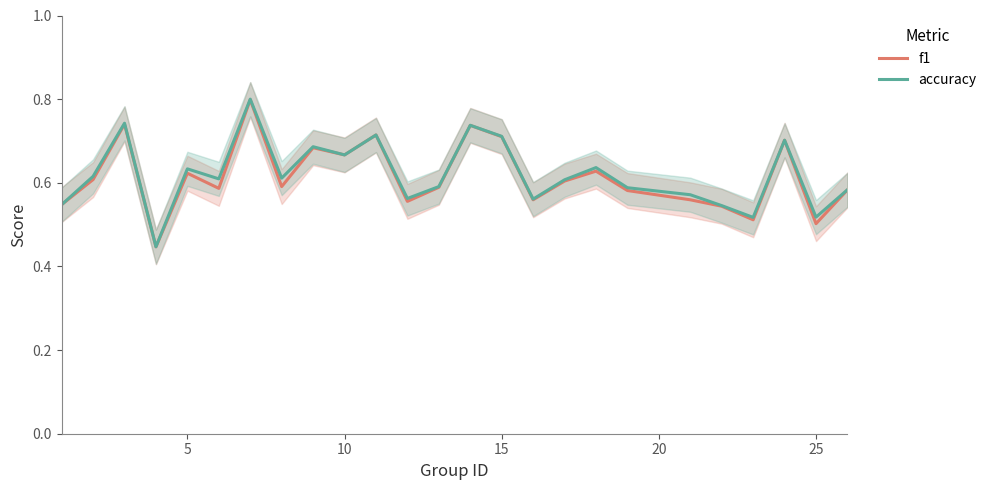

Reading left to right, what are all the values shown in this chart?

f1: 0.5	0.6	0.7	0.4	0.6	0.6	0.8	0.6	0.7	0.7	0.7	0.6	0.6	0.7	0.7	0.6	0.6	0.6	0.6	0.6	0.5	0.5	0.7	0.5	0.6
accuracy: 0.5	0.6	0.7	0.4	0.6	0.6	0.8	0.6	0.7	0.7	0.7	0.6	0.6	0.7	0.7	0.6	0.6	0.6	0.6	0.6	0.5	0.5	0.7	0.5	0.6